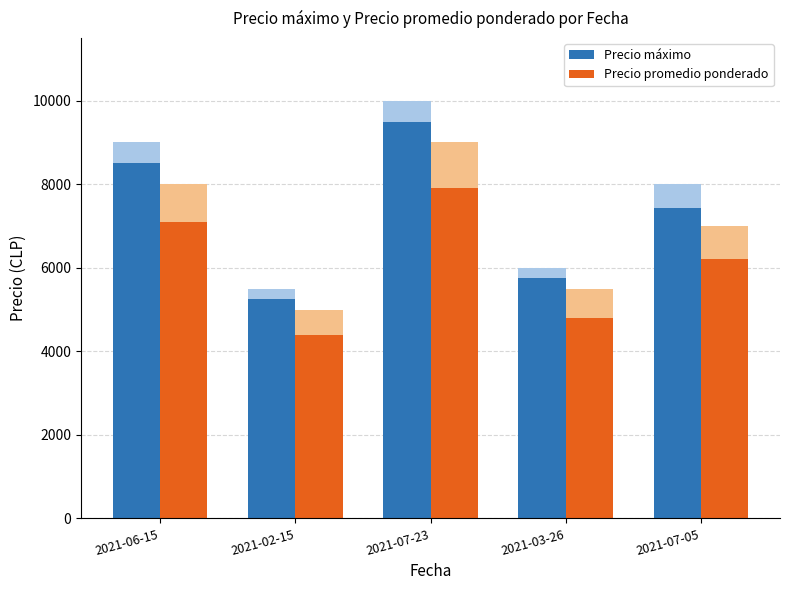

List the series in order of their peak value, lowest first.

Precio promedio ponderado, Precio máximo